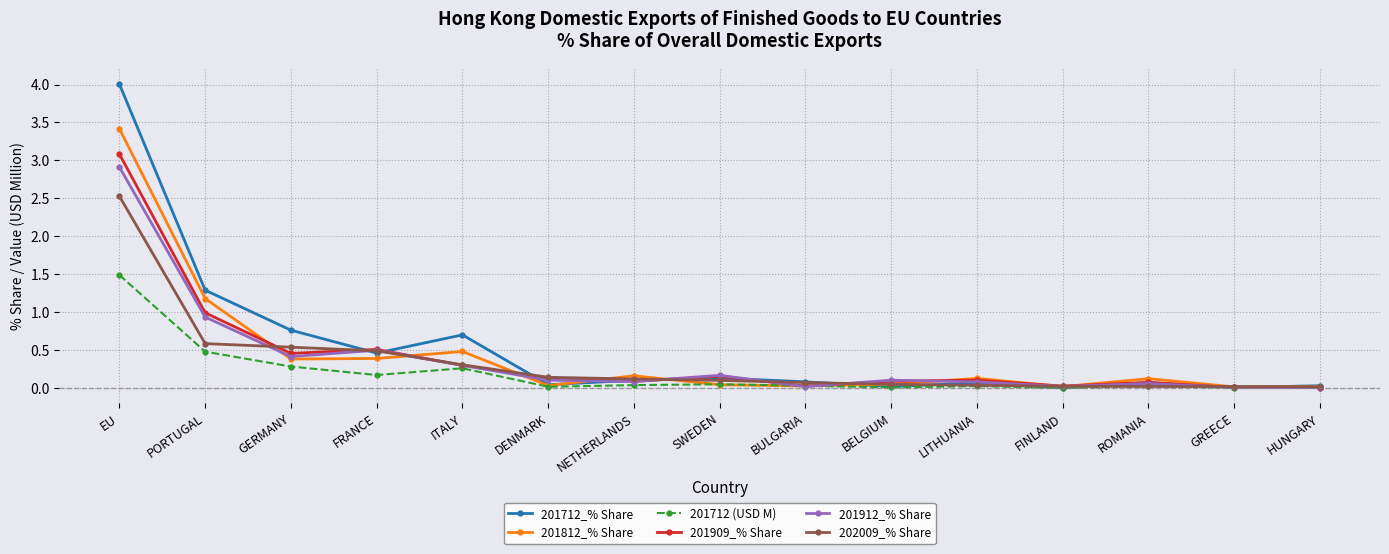

What is the highest value of the 201812_% Share series?

3.4